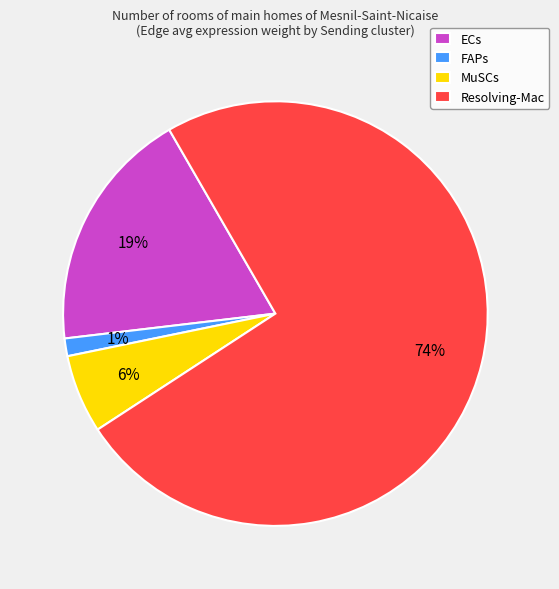

Which has a higher value, Resolving-Mac or MuSCs?

Resolving-Mac